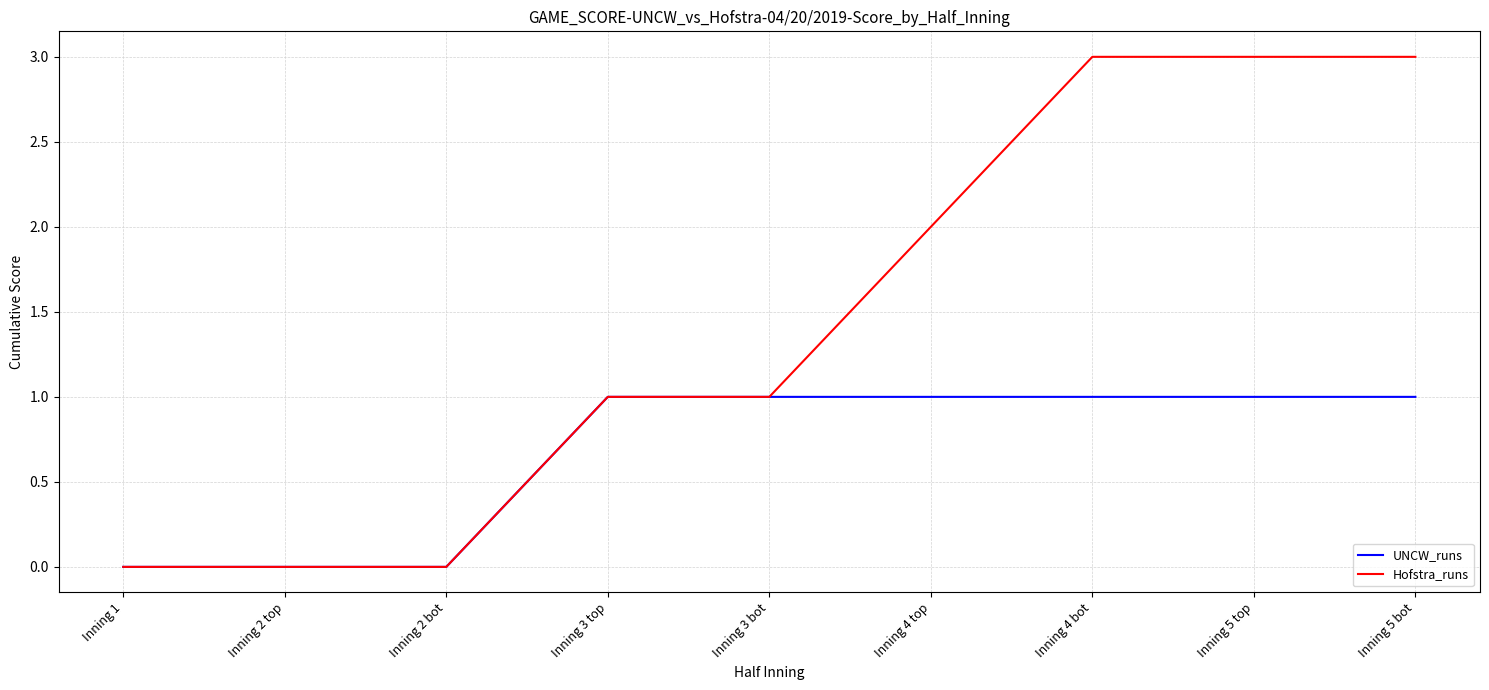

Count the UNCW_runs values in the range 0 to 1.

9